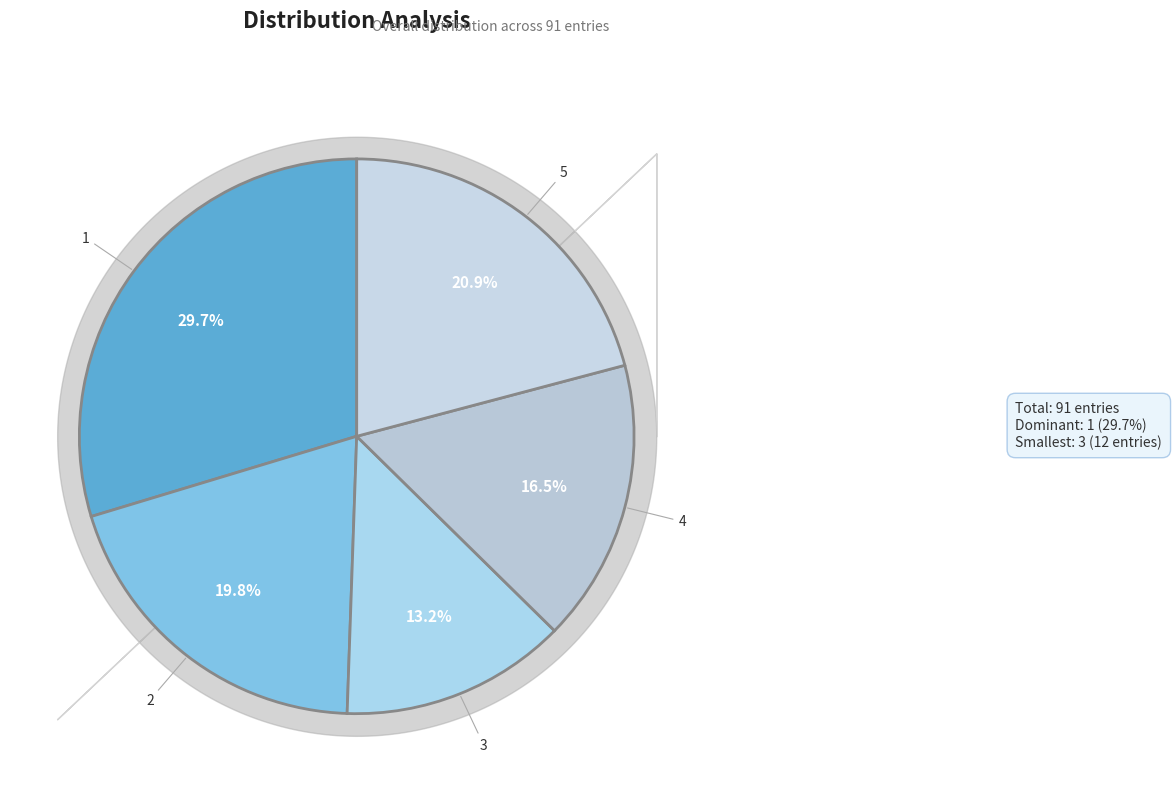

What is the largest slice in the pie chart?

1